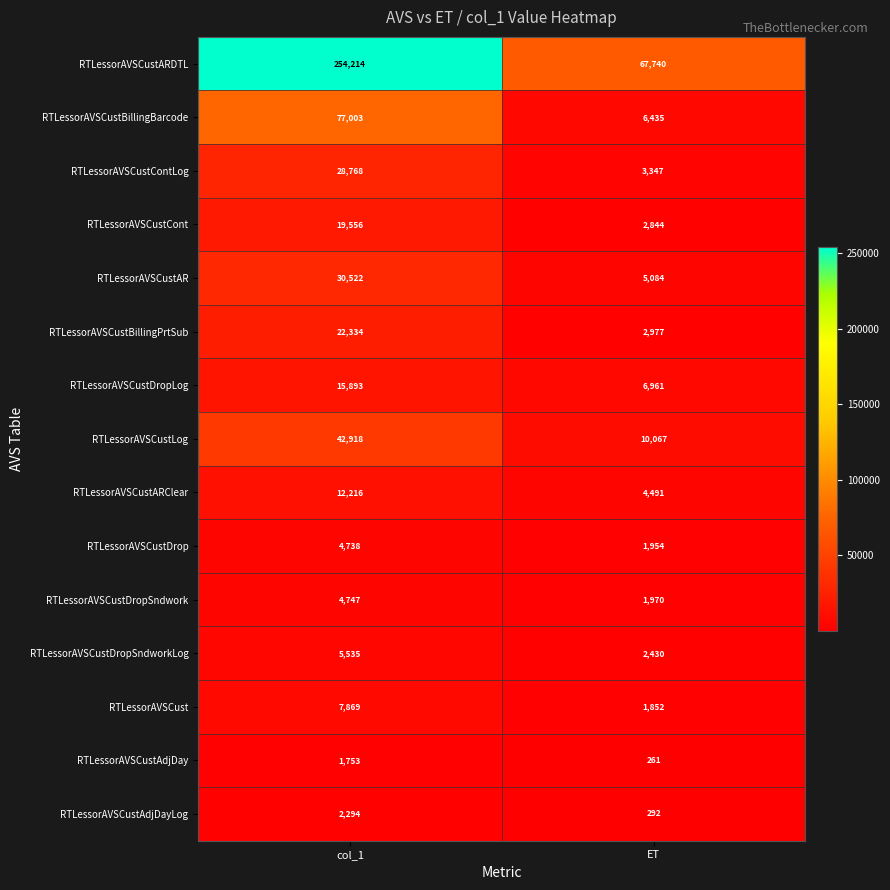

How many distinct data groups are displayed?

15